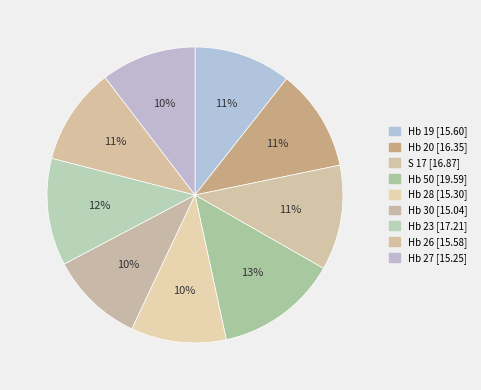

True or false: Hb 30 accounts for 18% of the total.

False